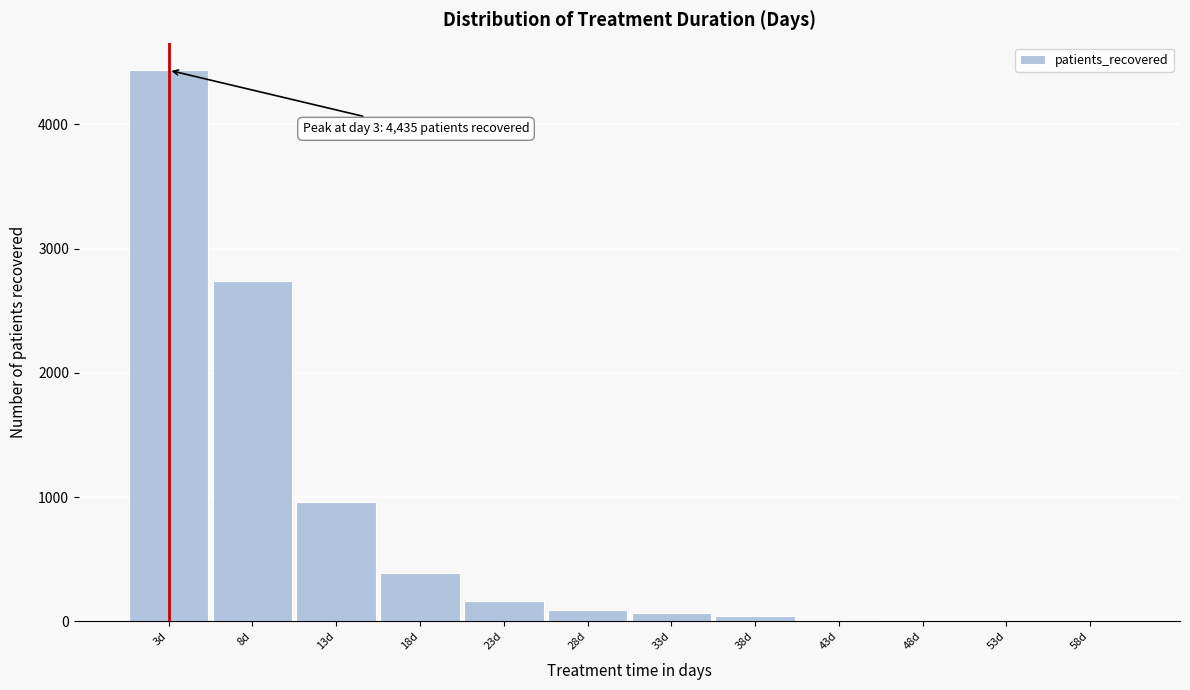

Which range on the x-axis has the tallest bar?

0.5 to 5.5